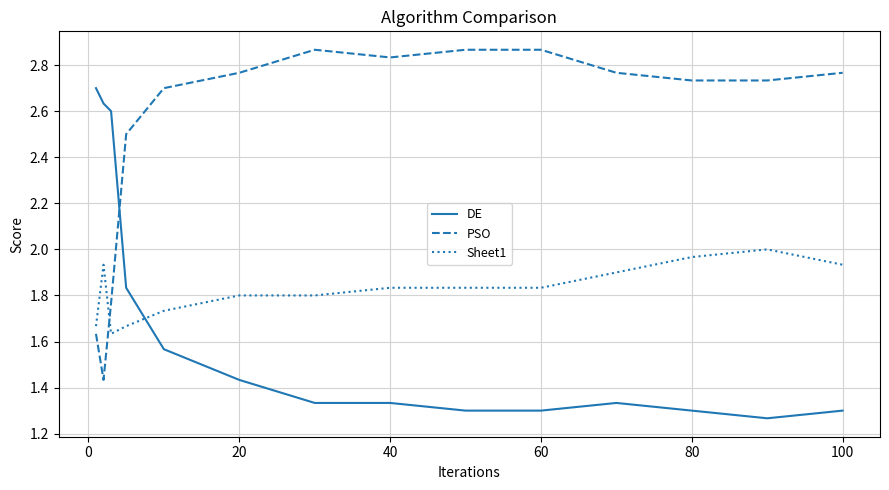

What is the difference between the second highest and minimum values in the Sheet1 series?

0.3